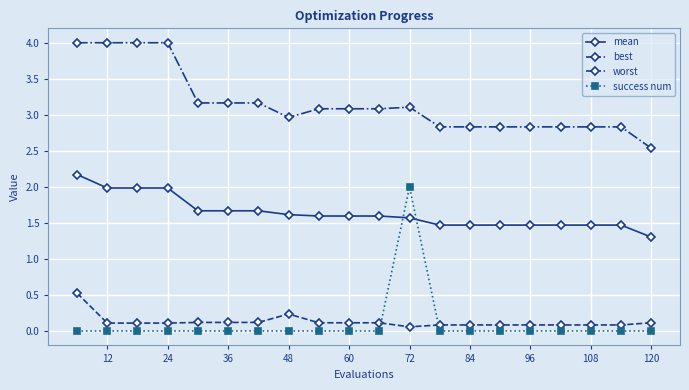

Does the chart display data point markers on the line(s)?

Yes